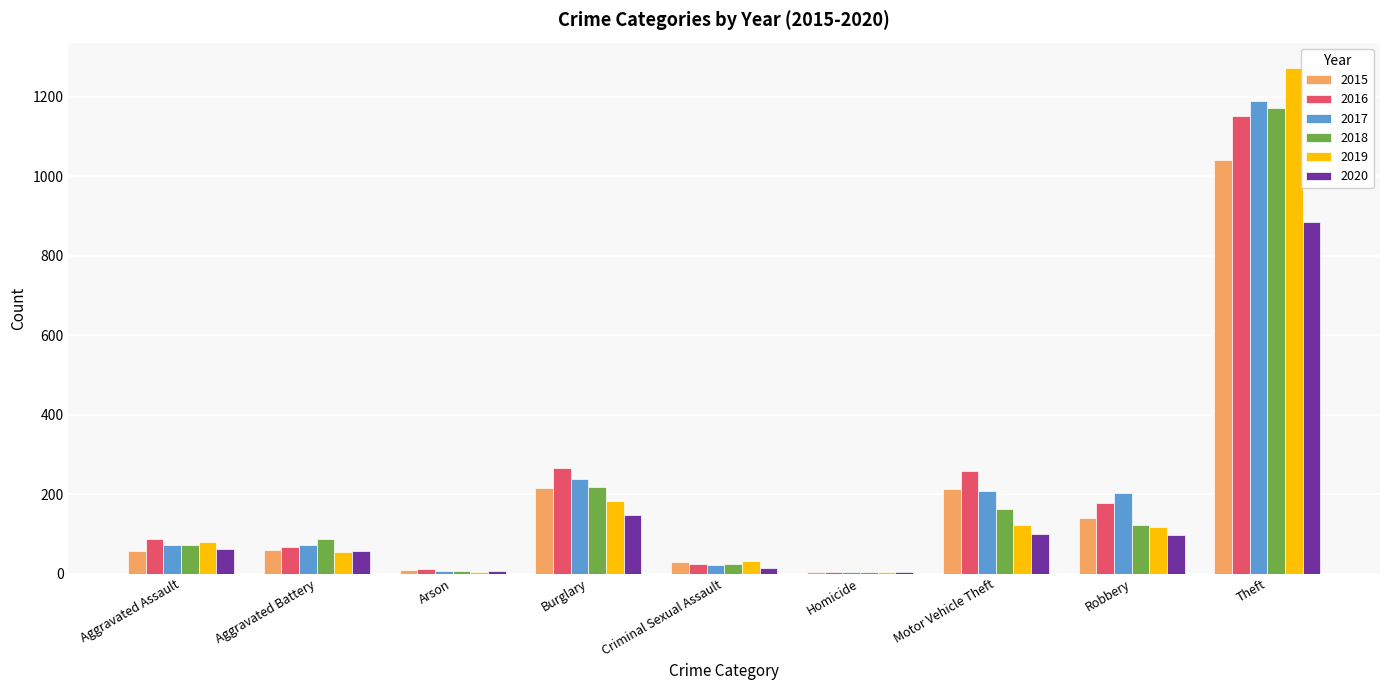

What is the average value of the 2016 series?

228